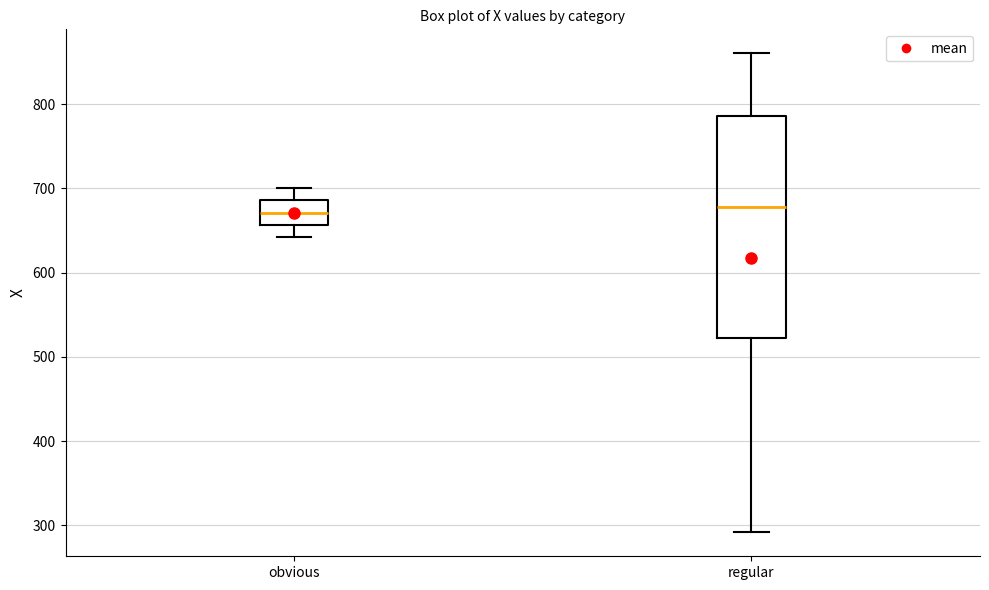

Reading left to right, transcribe this box plot: for each box, give where its median line is, the range the box spans, and where its two whiskers end, as read against the y-axis. The values are not printed on the chart, so give them approximately, as read against the axis.

obvious: median 670, box 660 to 690, whiskers 640 to 700
regular: median 680, box 520 to 790, whiskers 290 to 860